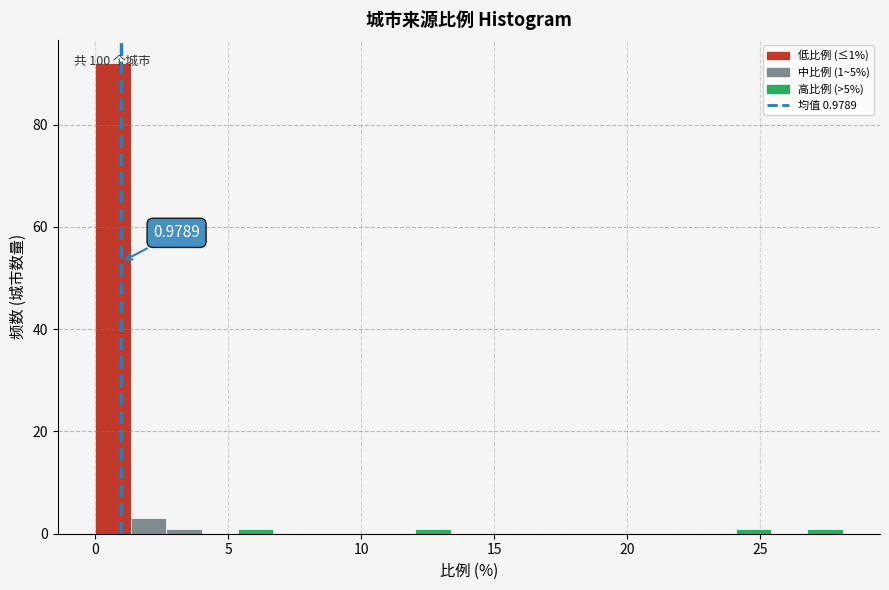

Read against the x-axis, roughly where is the centre of the tallest bar?

0.5